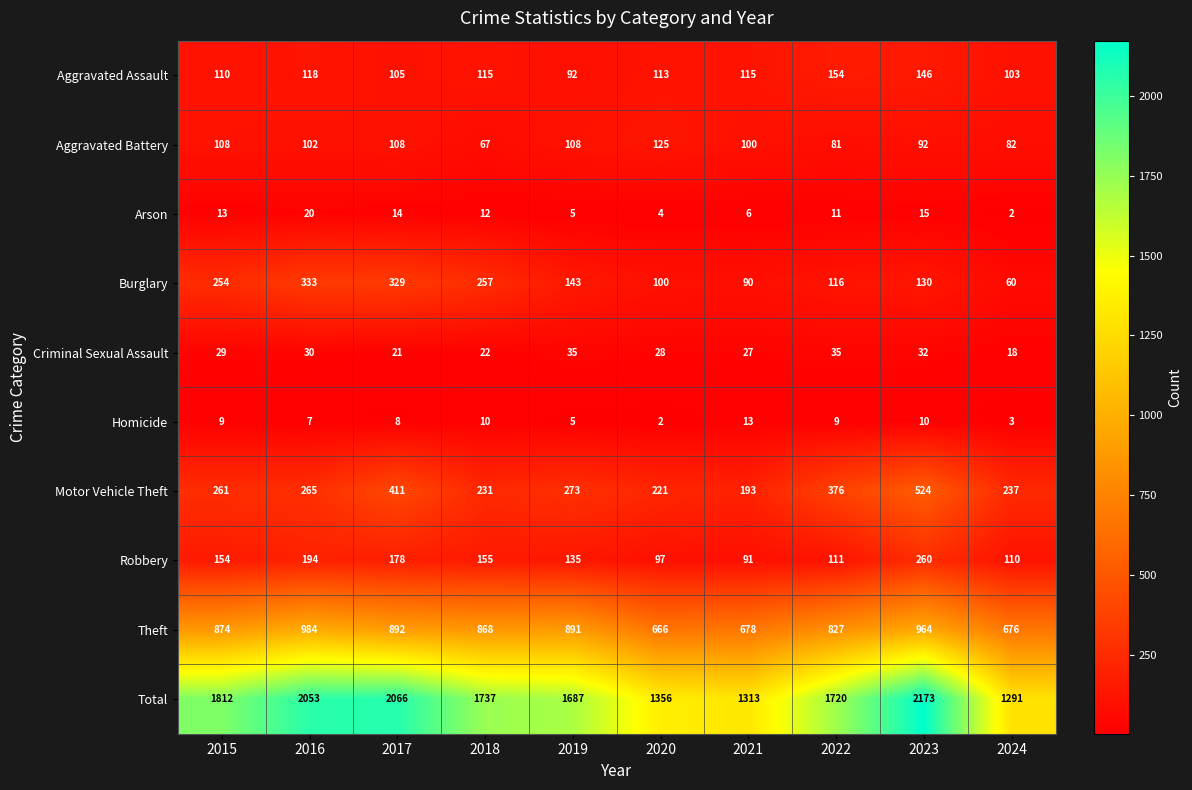

What is the minimum value for Robbery?

91